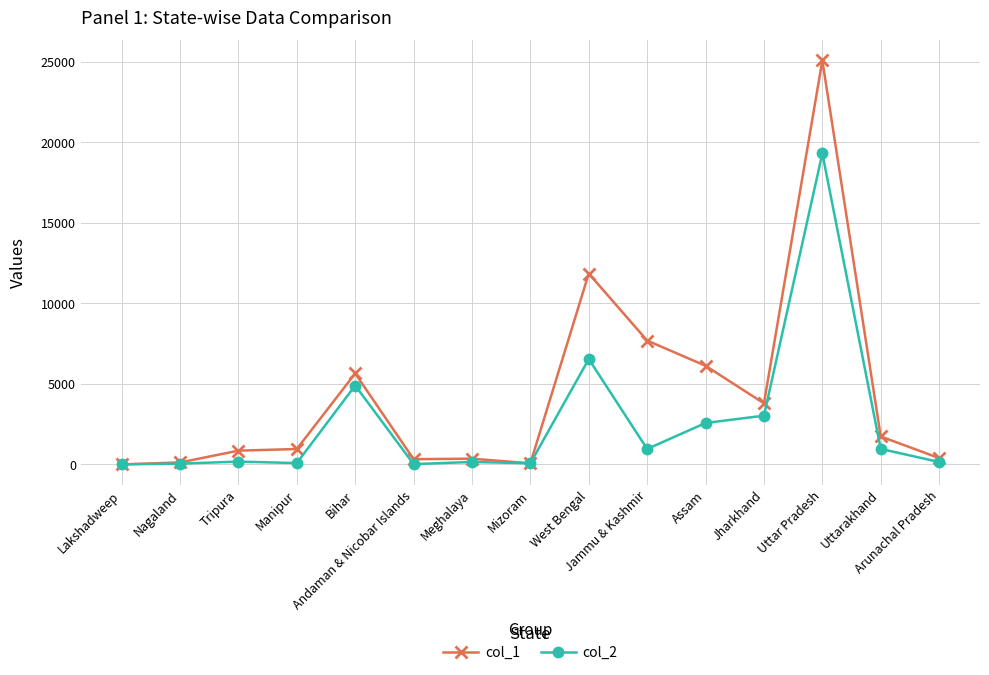

How many categories are shown in the chart?

15